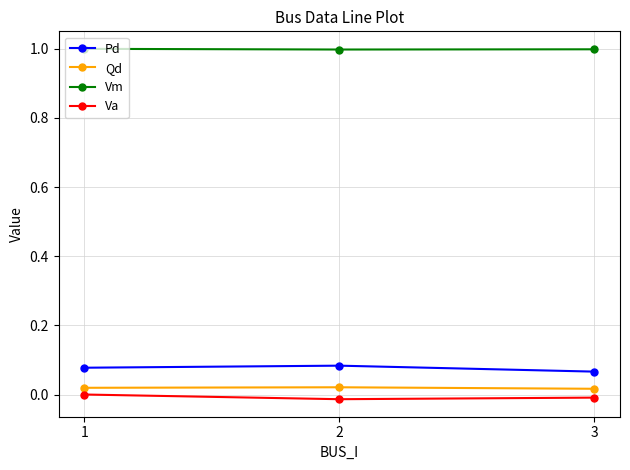

Is the value of Pd at 2 greater than the value of Qd at 1?

Yes